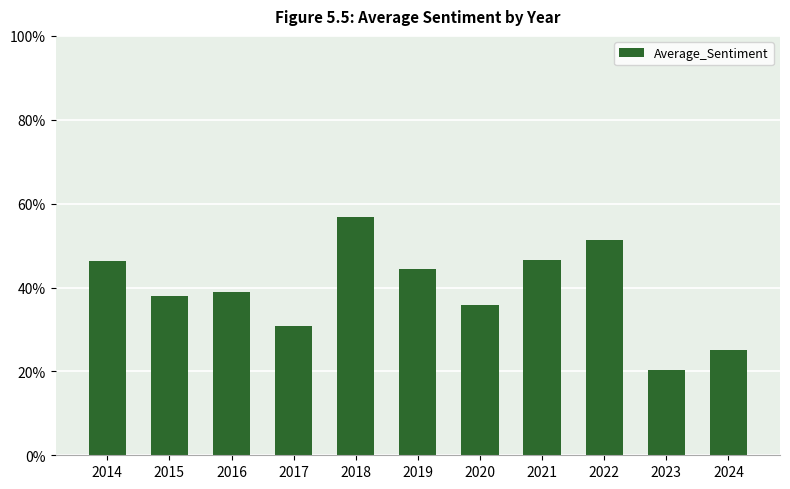

List the labels in order of value, largest first.

2018, 2022, 2021, 2014, 2019, 2016, 2015, 2020, 2017, 2024, 2023